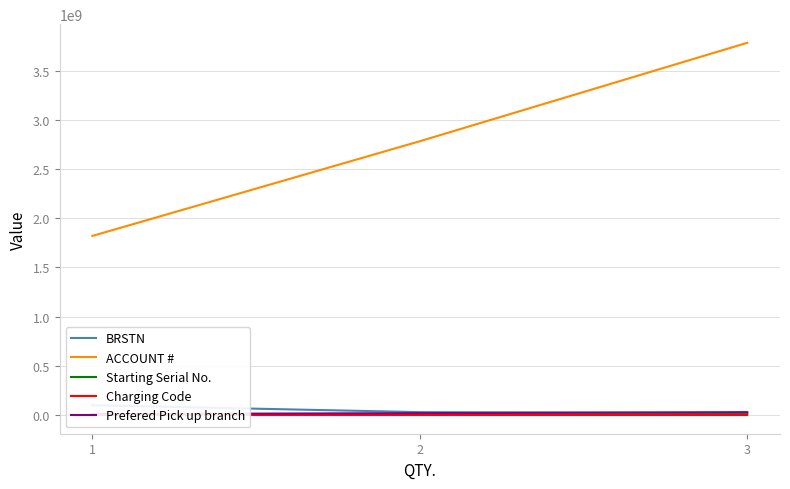

What are all the series names shown in the legend?

BRSTN, ACCOUNT #, Starting Serial No., Charging Code, Prefered Pick up branch